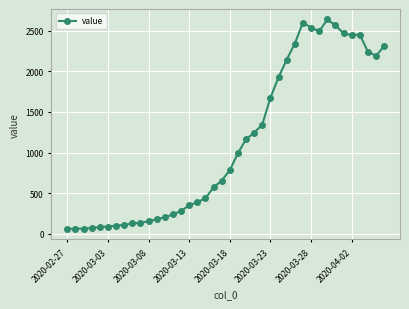

What is the greatest value displayed?

2637